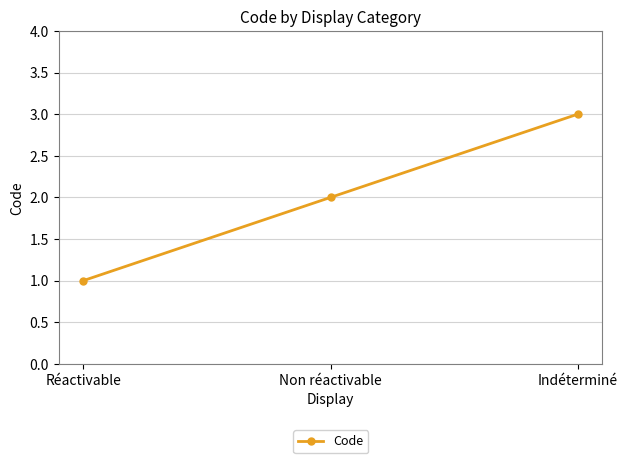

List the labels in order of value, largest first.

Indéterminé, Non réactivable, Réactivable